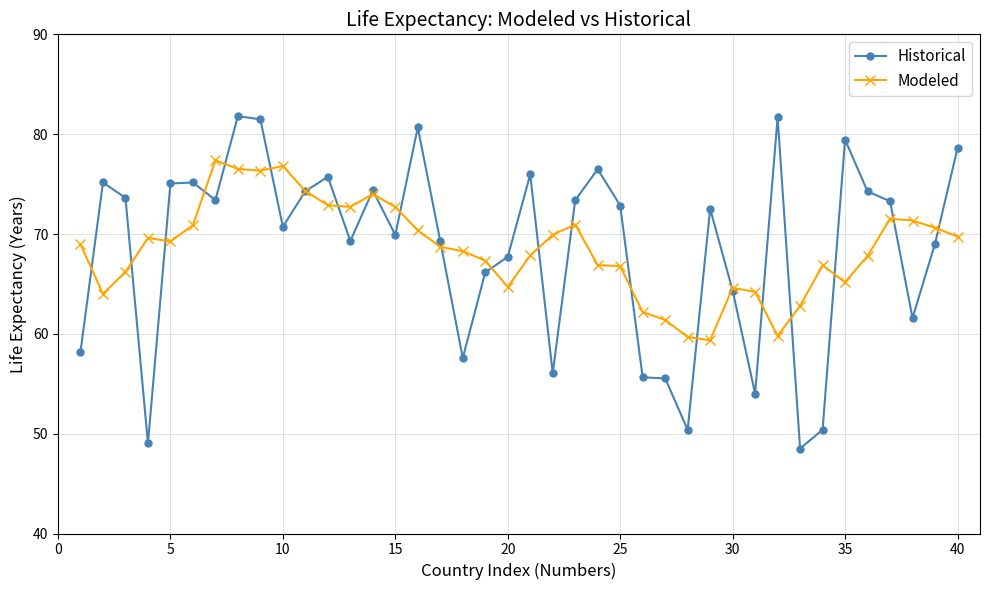

What is the value of the Modeled point at the 3rd from the left?

66.2